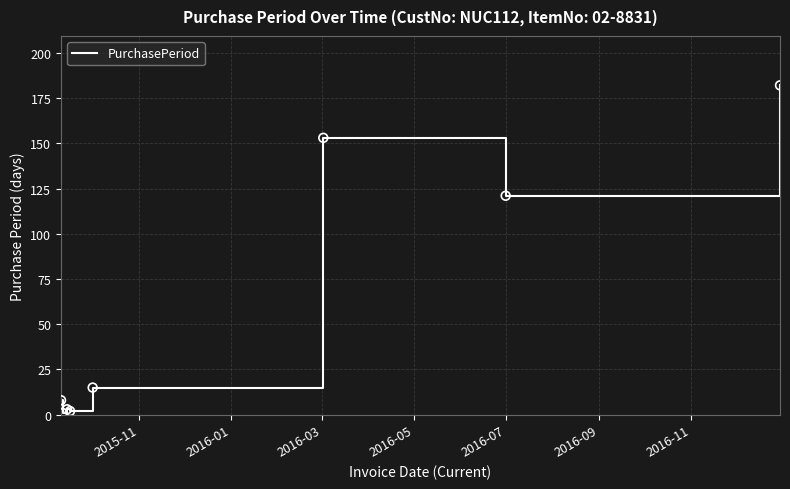

True or false: the data has more than 2 interior local peaks.

False